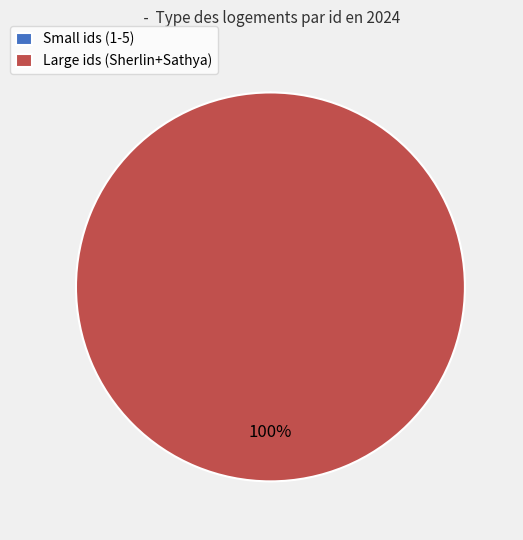

Which slice is the largest?

Large ids (Sherlin+Sathya)